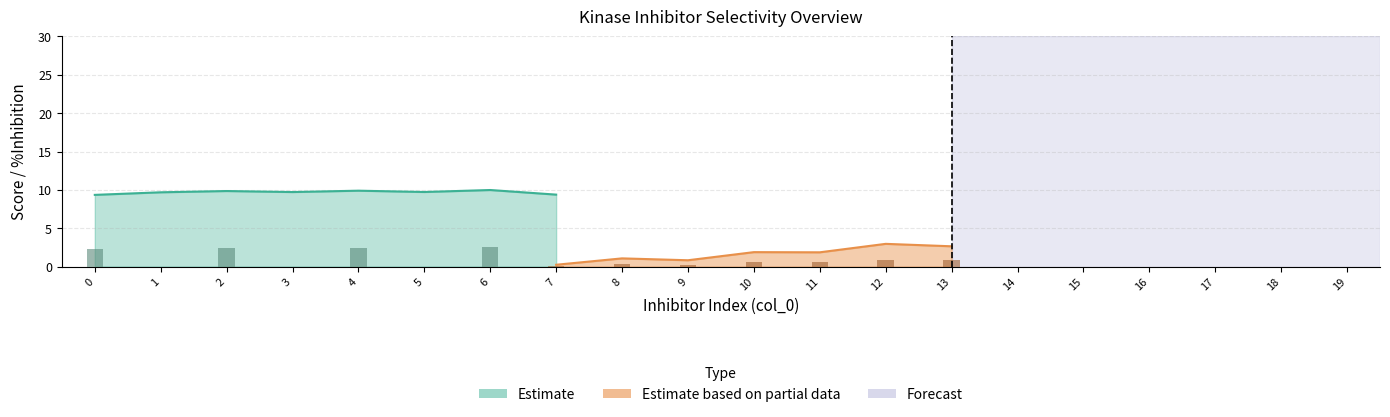

The JS Distance Score series shows 1.6 at 0. True or false?

False